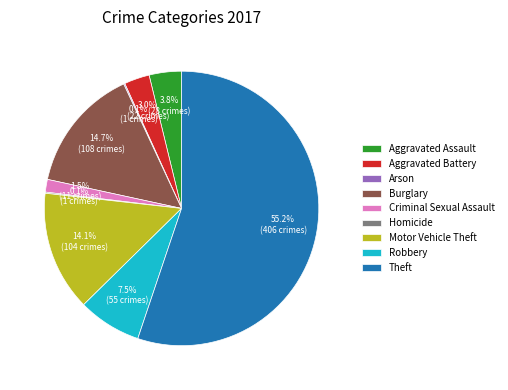

Is it true that Motor Vehicle Theft is 14% of the pie?

True